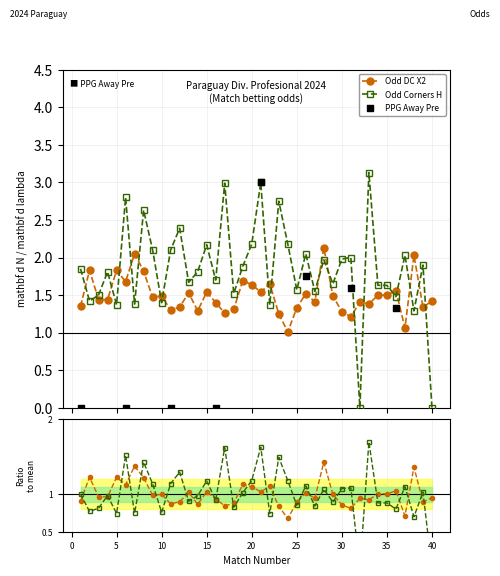

True or false: Odd Corners H has more than 1 points higher than both neighbors.

True